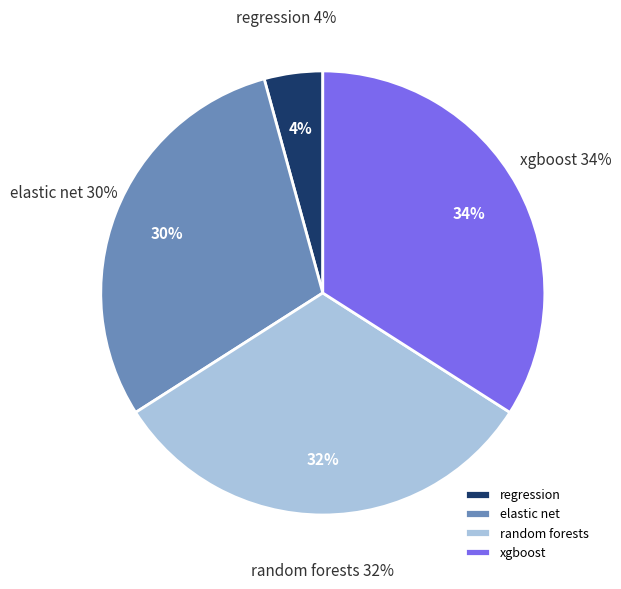

True or false: elastic net accounts for 30% of the total.

True